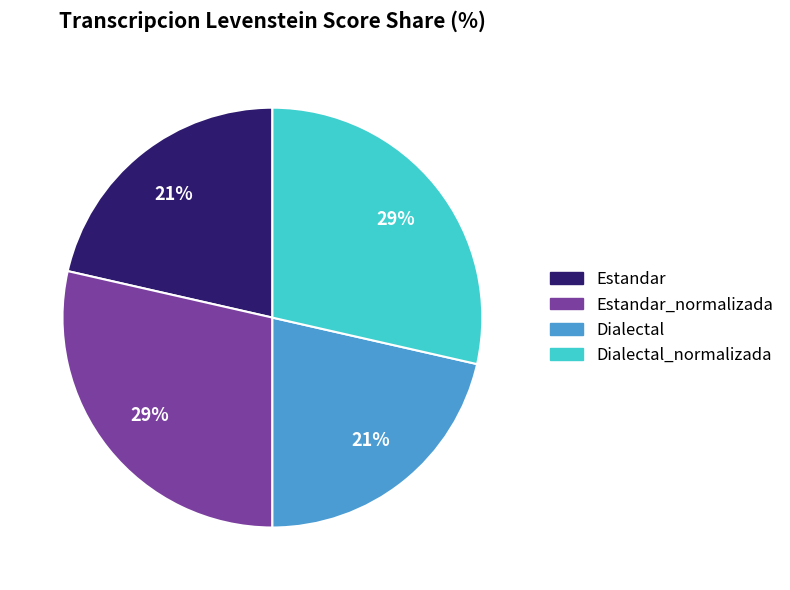

How many segments does this pie chart have?

4